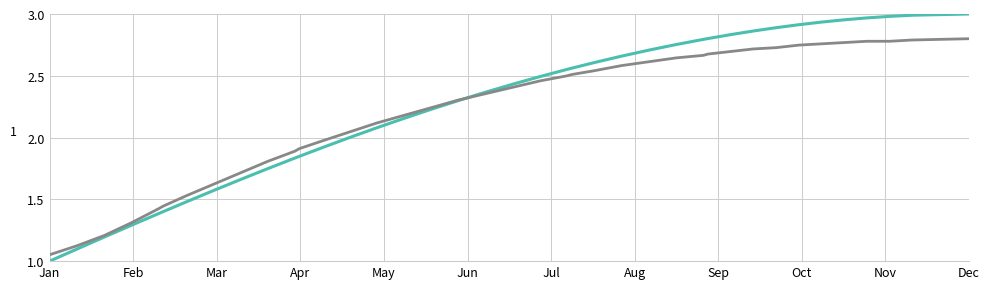

What is the smallest value displayed?

1.0